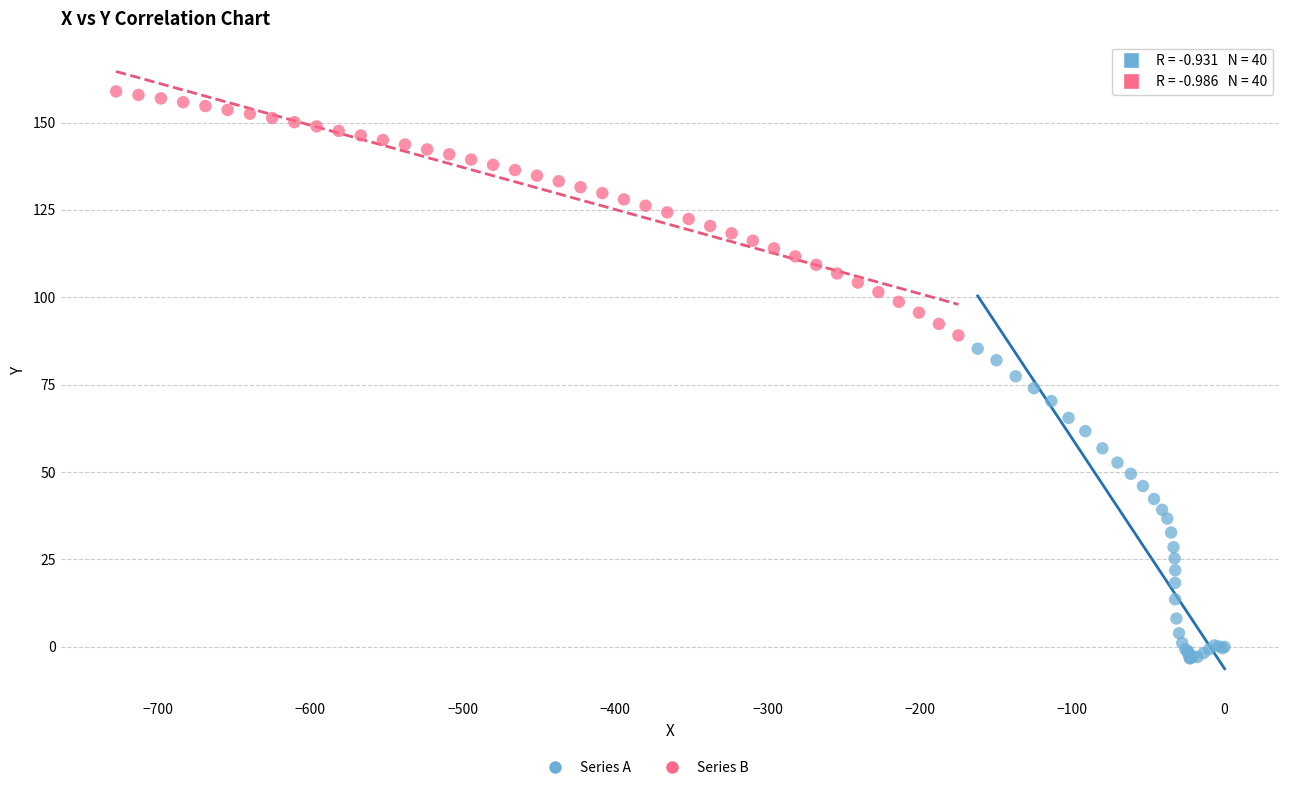

Which series reaches the maximum Y coordinate?

Series B